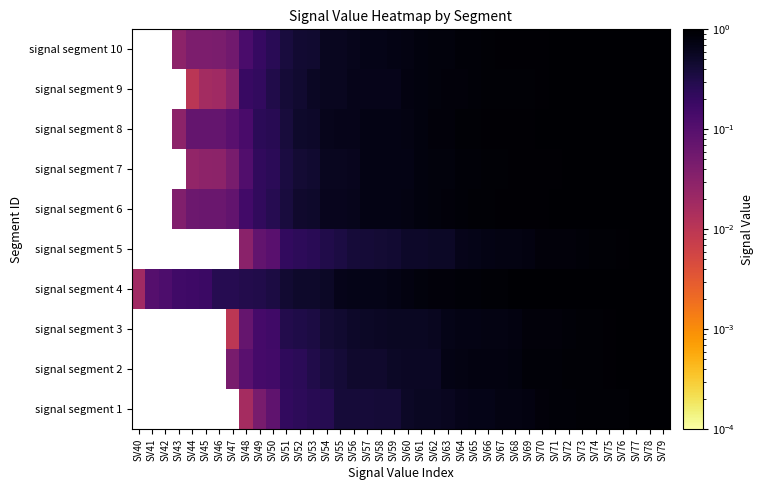

How many signal segment 10 values are between 0 and 1?

37